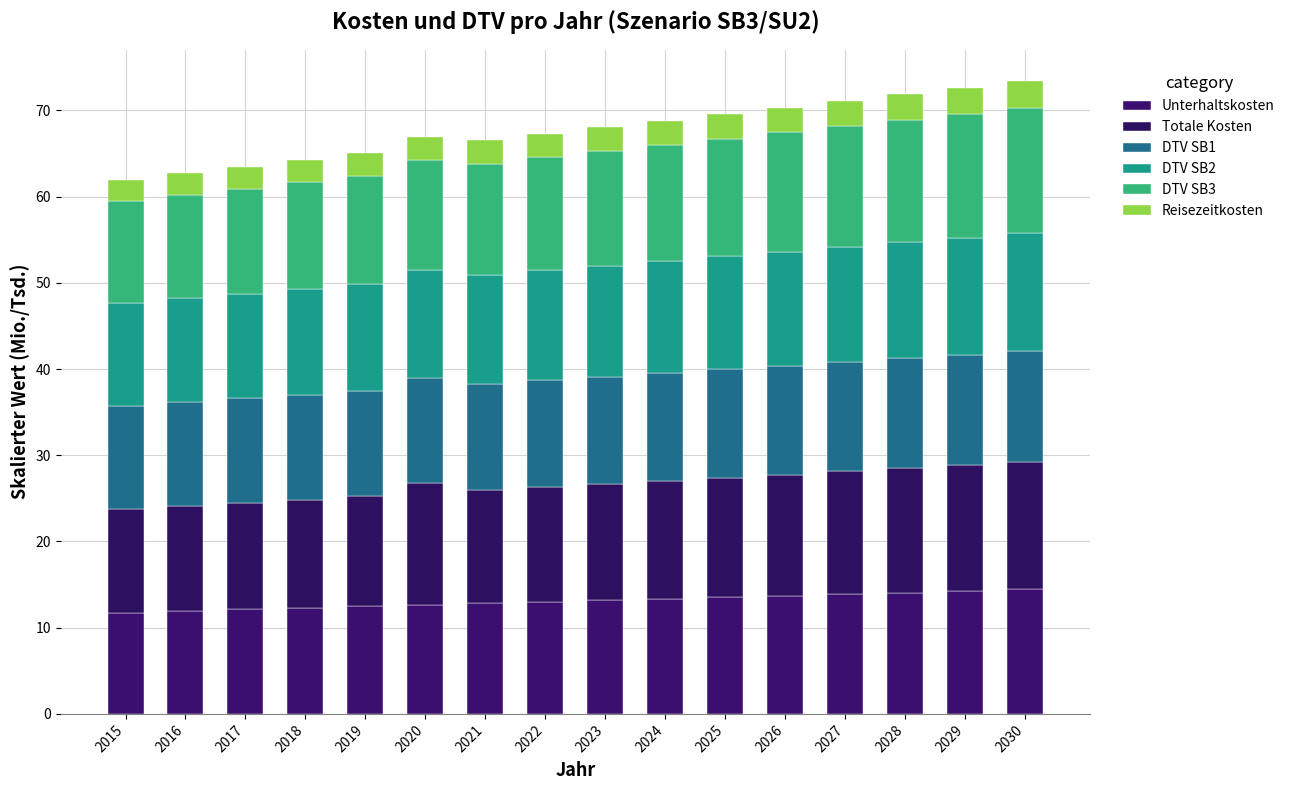

Which has a higher value, 2022 or 2021?

2022